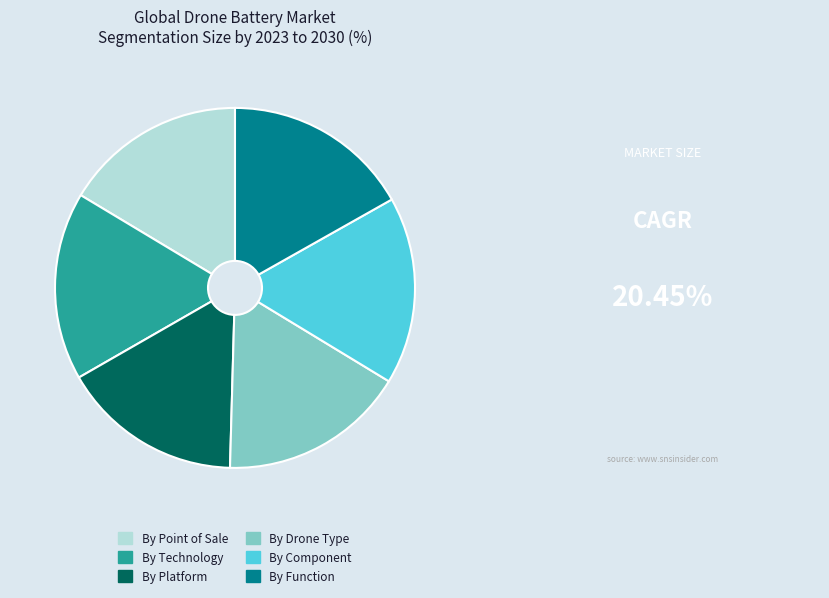

Does By Component account for over 50% of the chart?

No